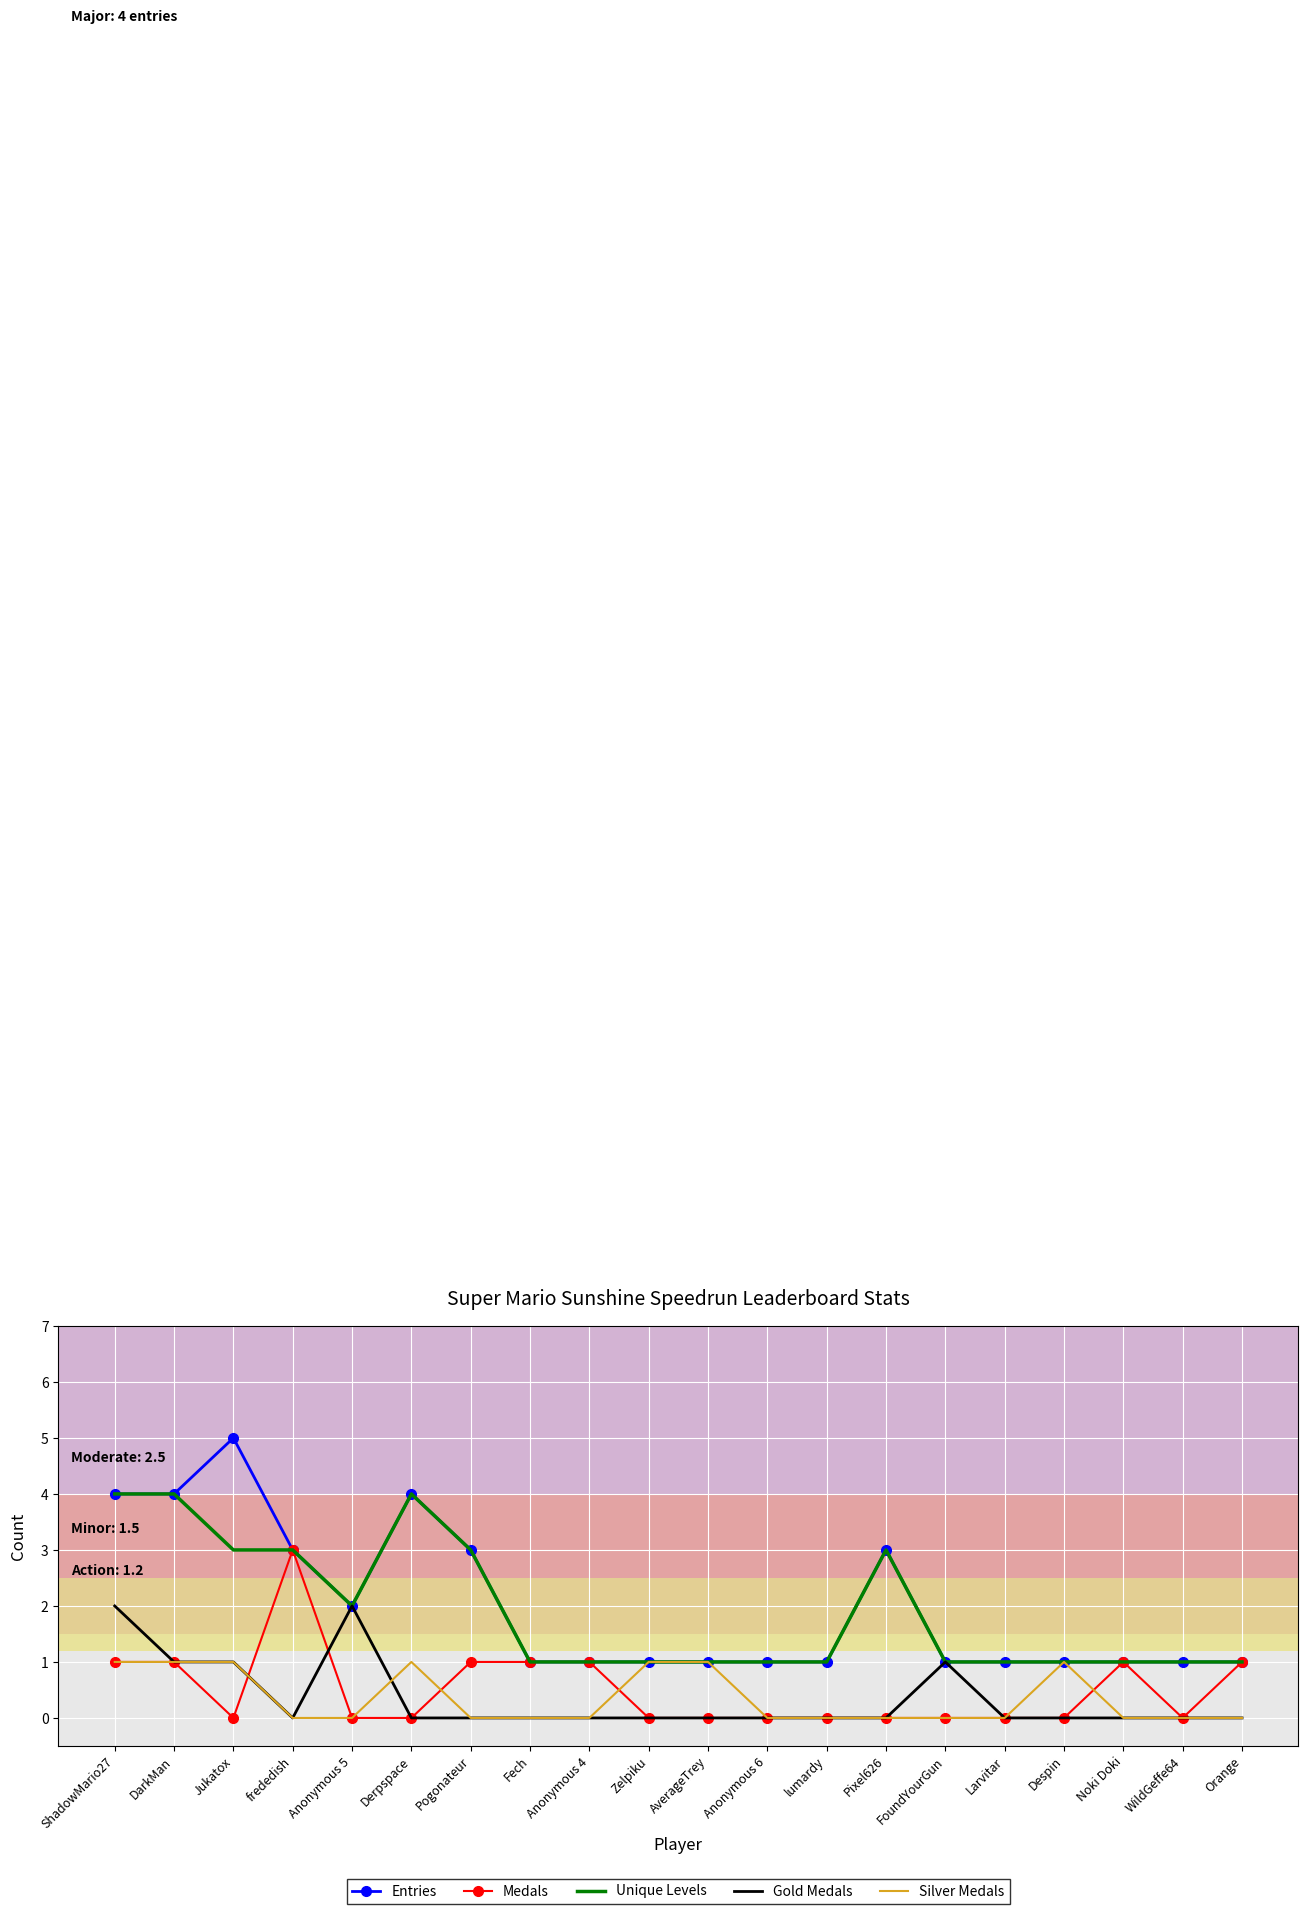

Where is the first local maximum for Entries?

Jukatox